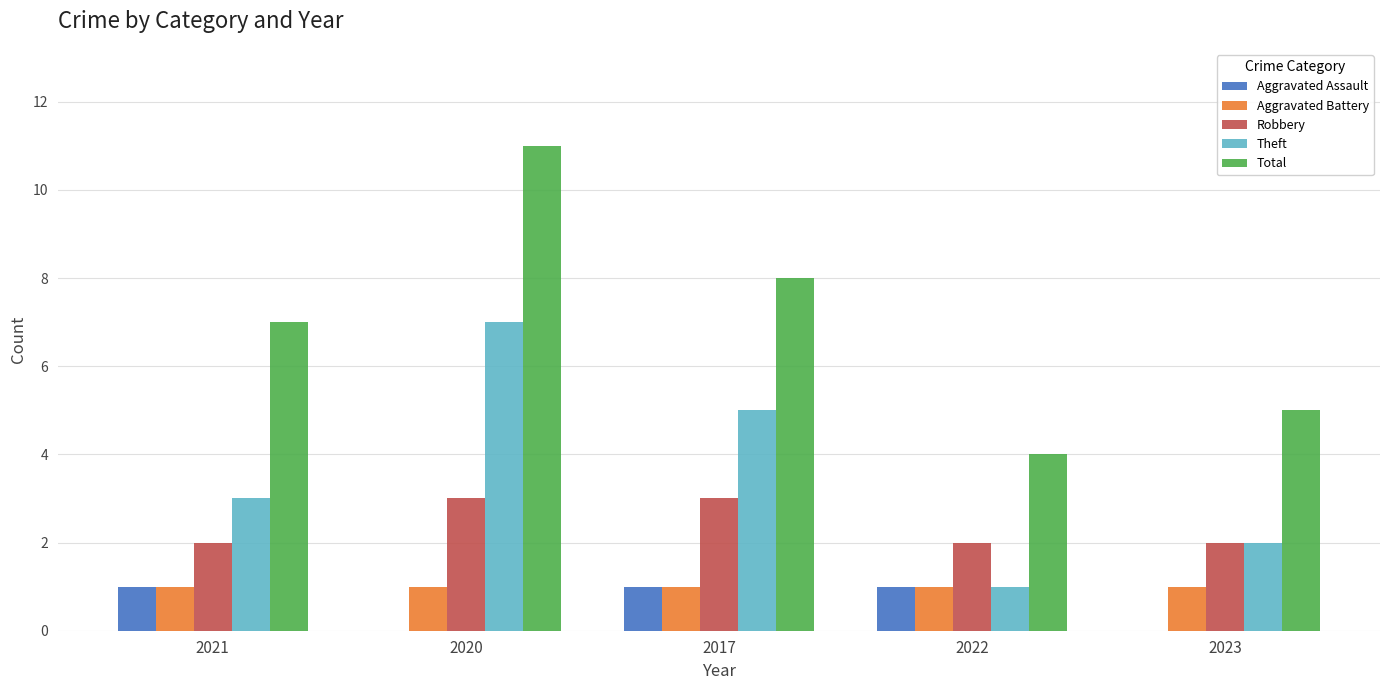

What is the maximum value shown in the chart?

11